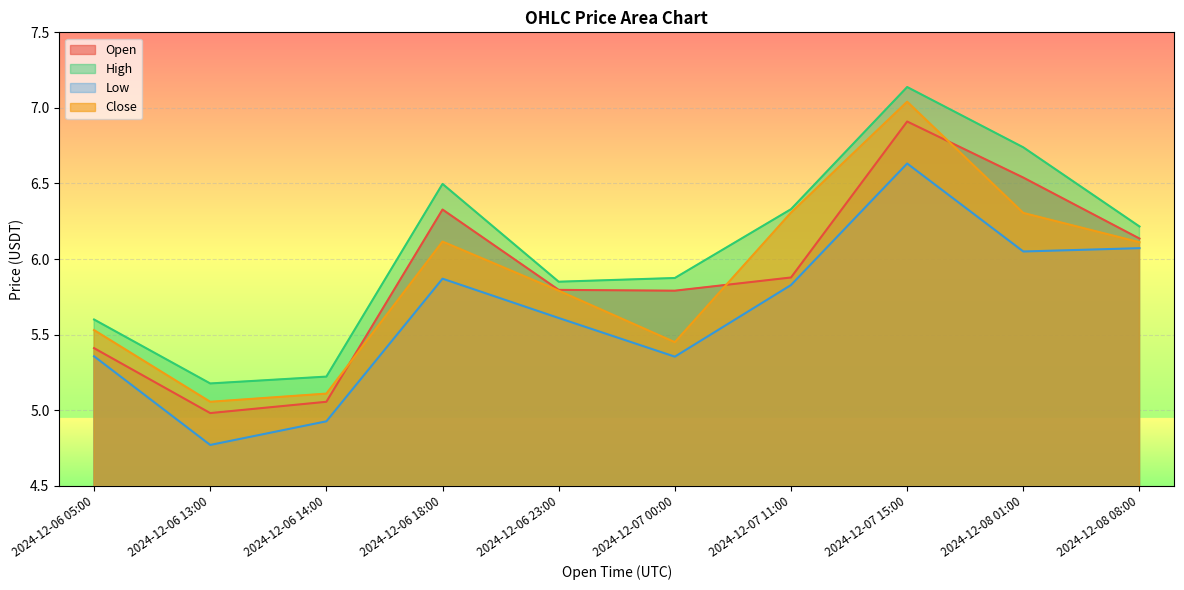

How many lines are shown in the chart?

4